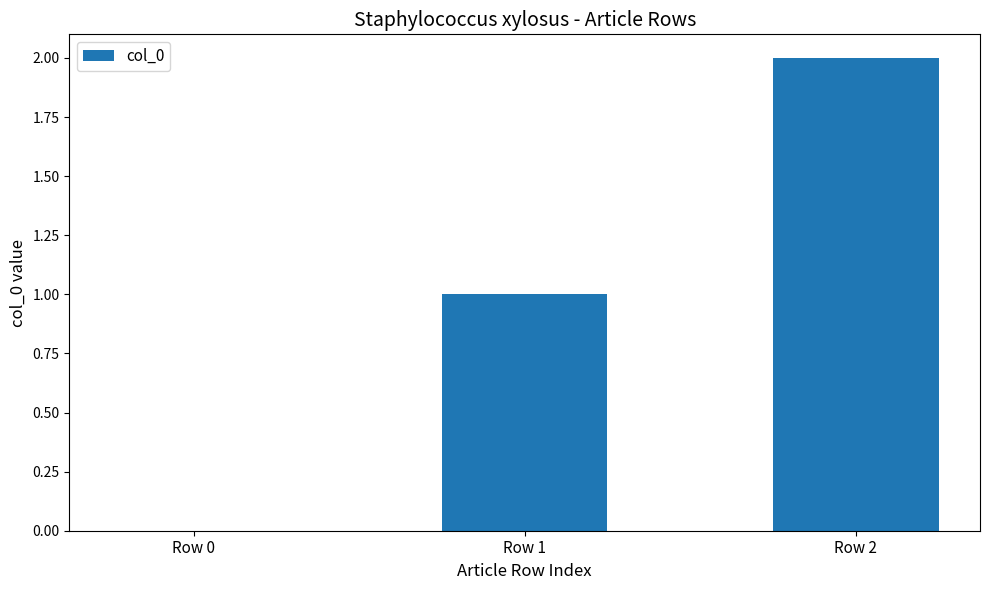

Are the bars horizontal?

No